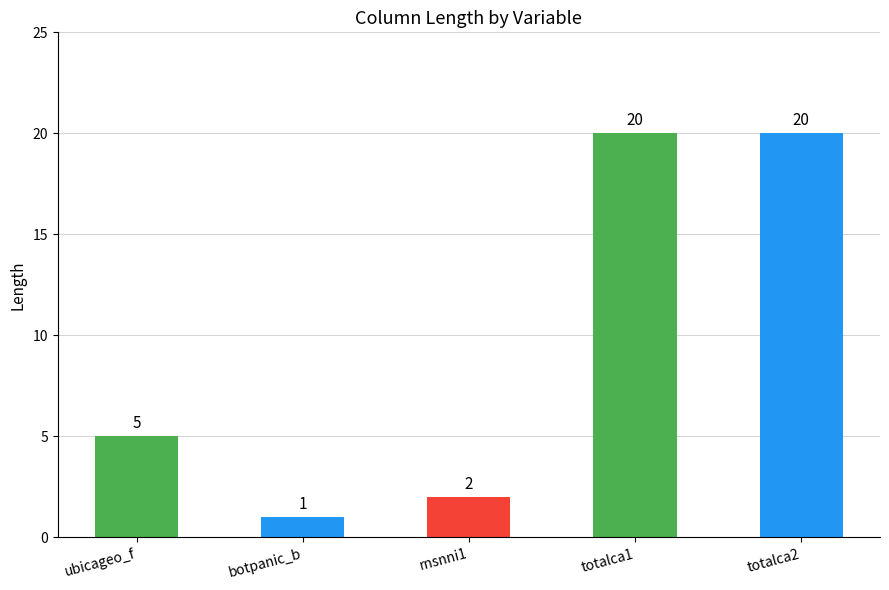

Reading left to right, what are all the values shown in this chart?

5	1	2	20	20